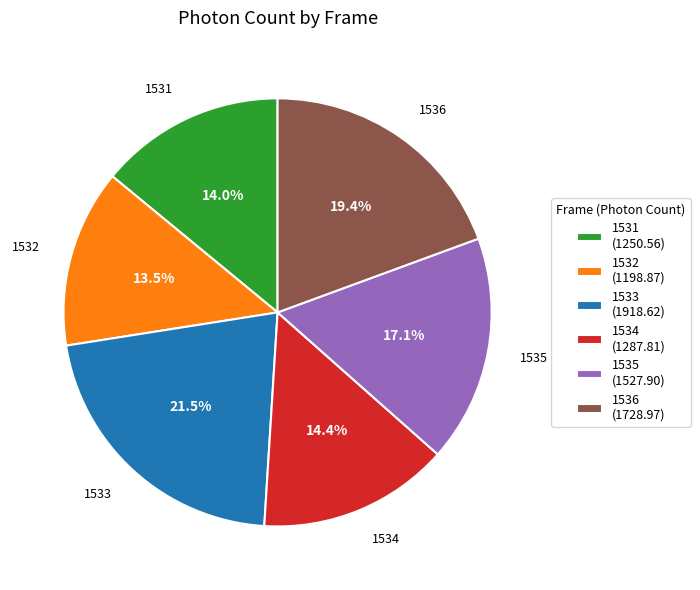

How much of the chart is everything except 1534 (1287.81)?

85.6%